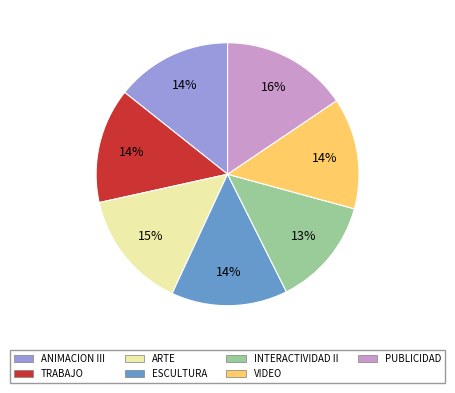

Do VIDEO and INTERACTIVIDAD II together represent more than half of the pie?

No